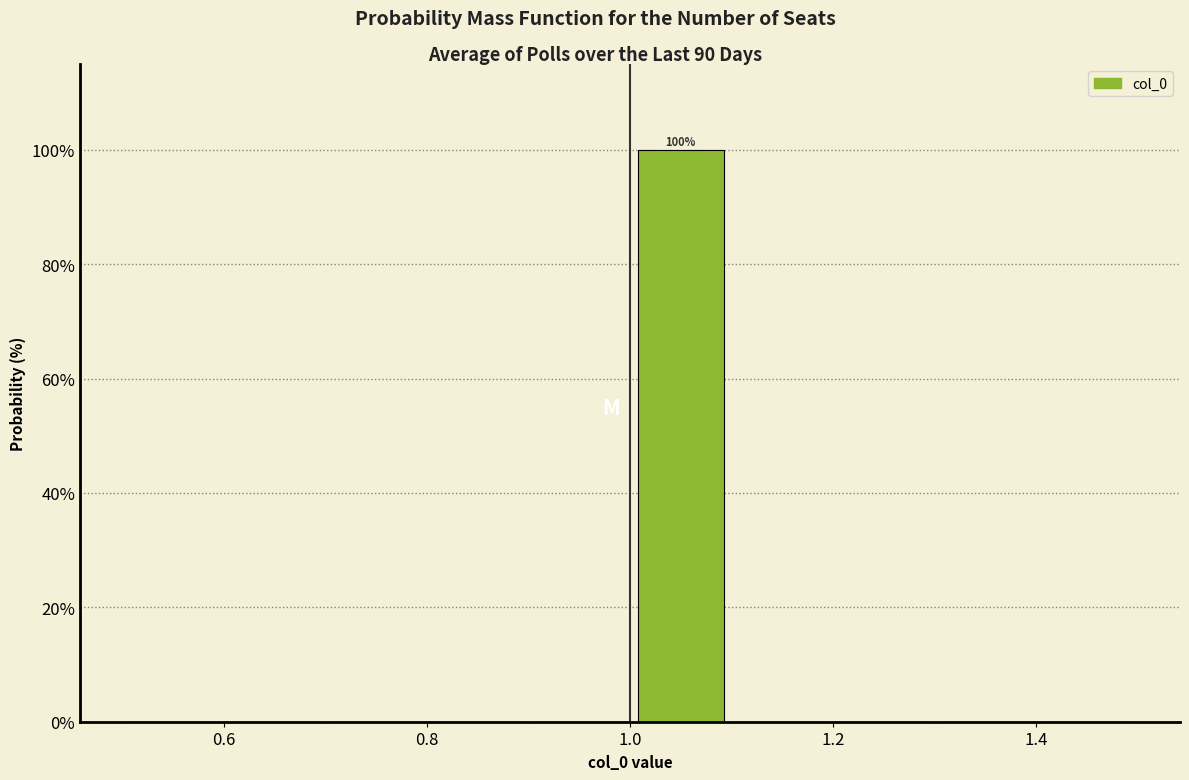

Which range on the x-axis has the tallest bar?

1.0 to 1.1